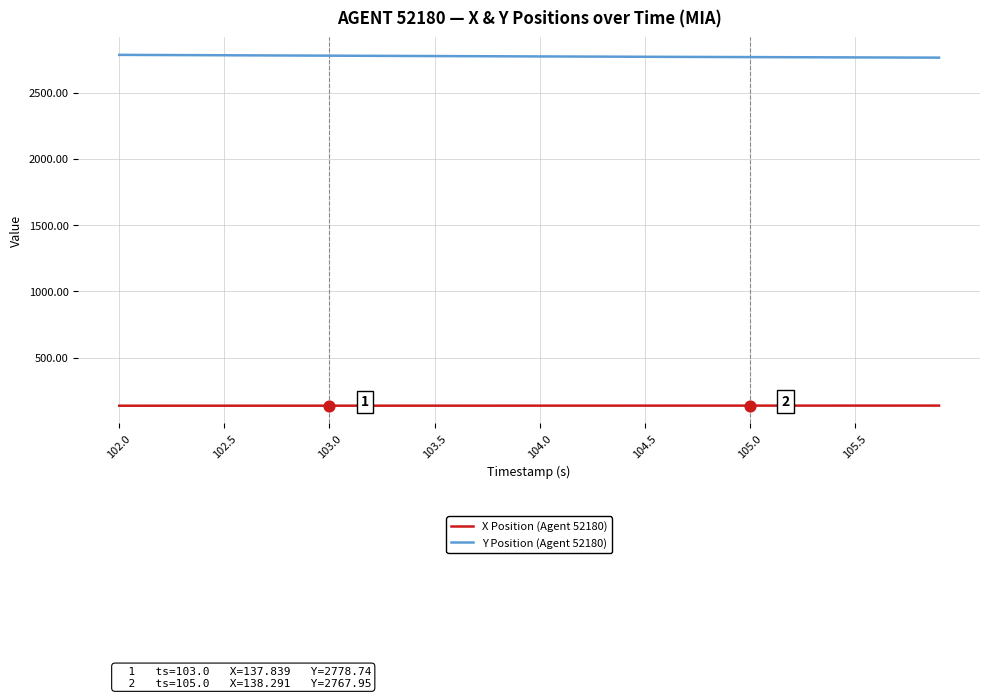

Which series has the largest total across all categories?

Y Position (Agent 52180)